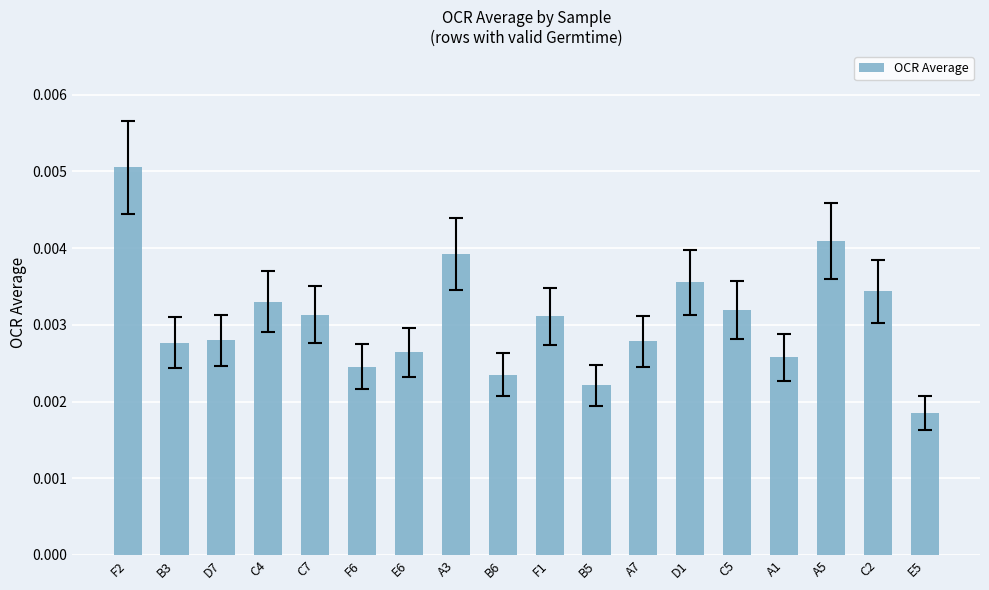

Between A3 and D1, which is larger?

A3